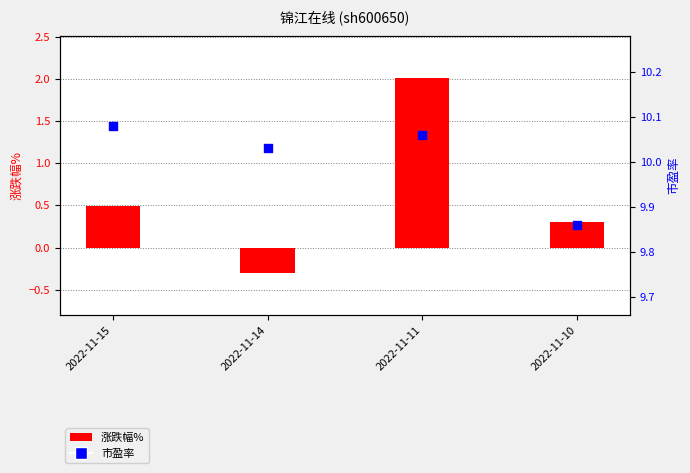

What are all the series names shown in the legend?

涨跌幅%, 市盈率